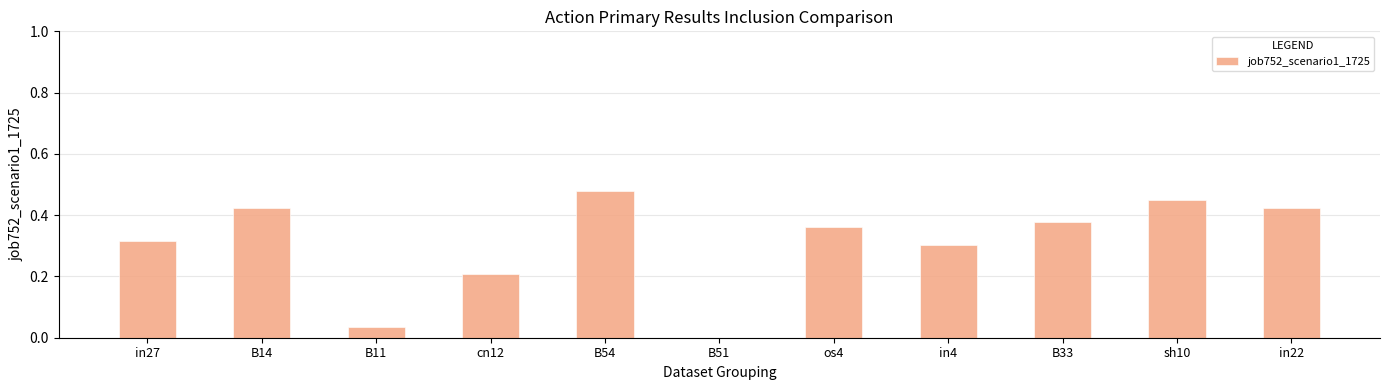

What is the sum of the values at B54 and os4?

0.8